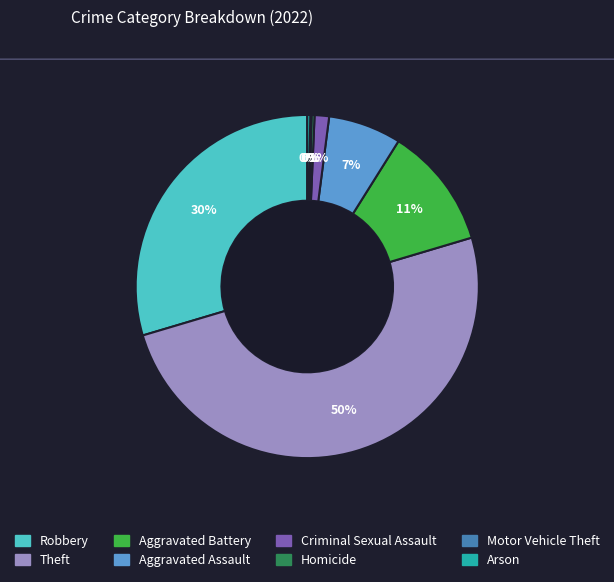

The Theft slice represents 50% of the pie. True or false?

True